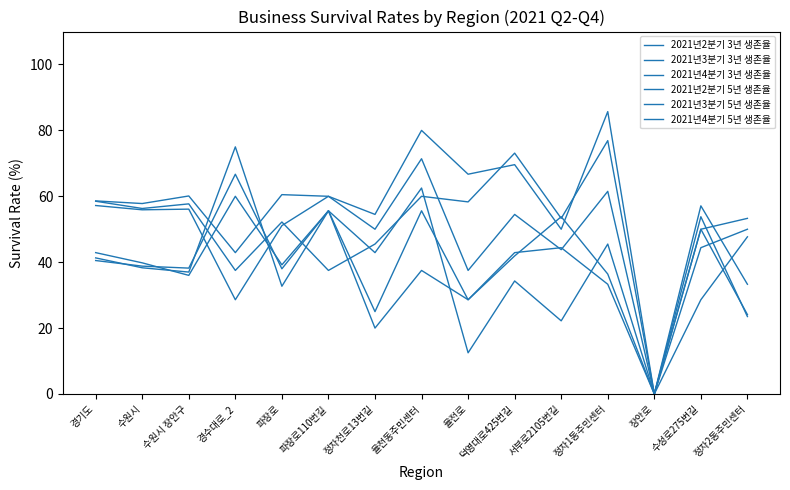

Count the number of data series in this chart.

6